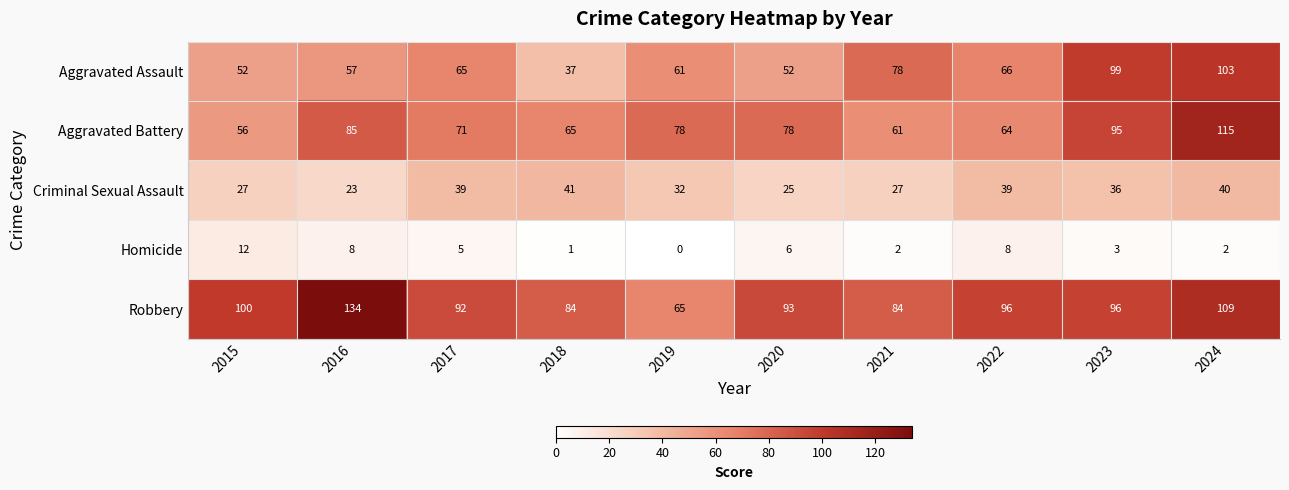

Which series has the largest total across all categories?

Robbery